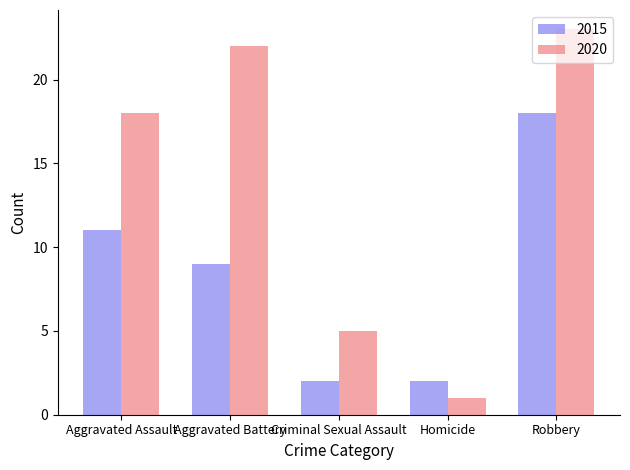

Which series has the largest range (max minus min)?

2020